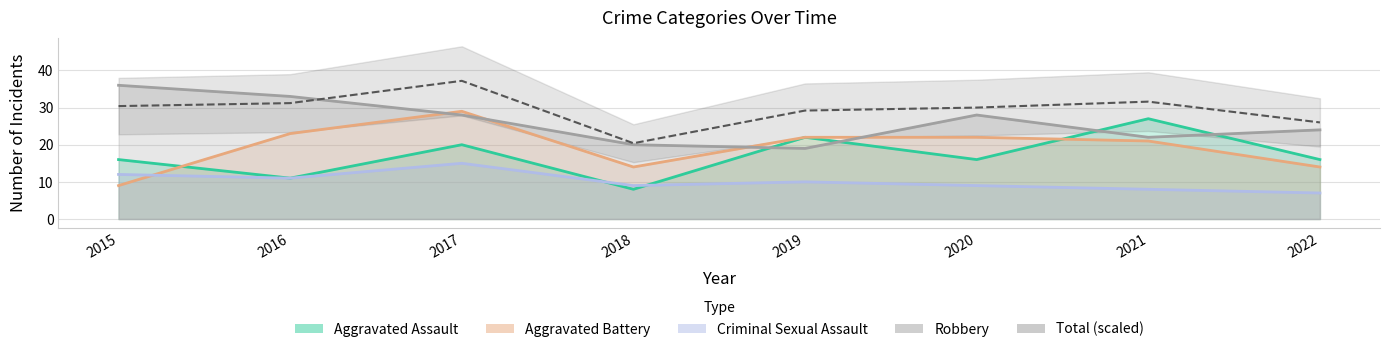

How many data points does each series have?

8